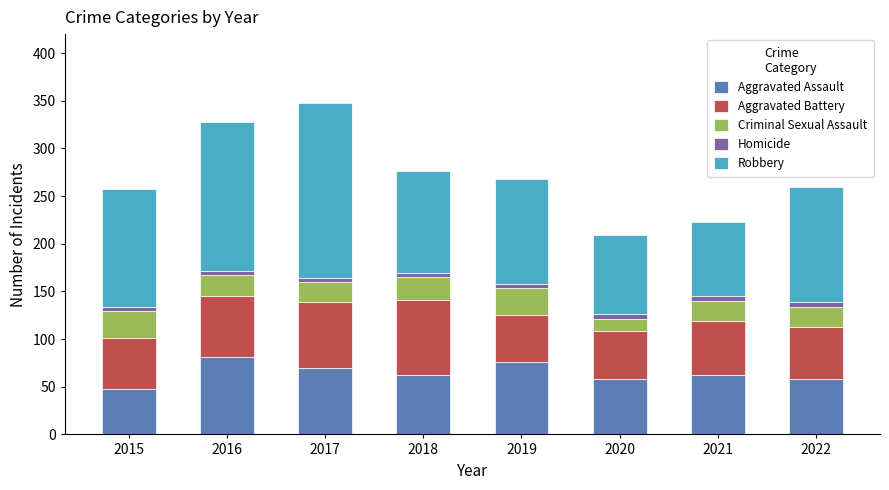

What is the minimum value for Aggravated Assault?

48